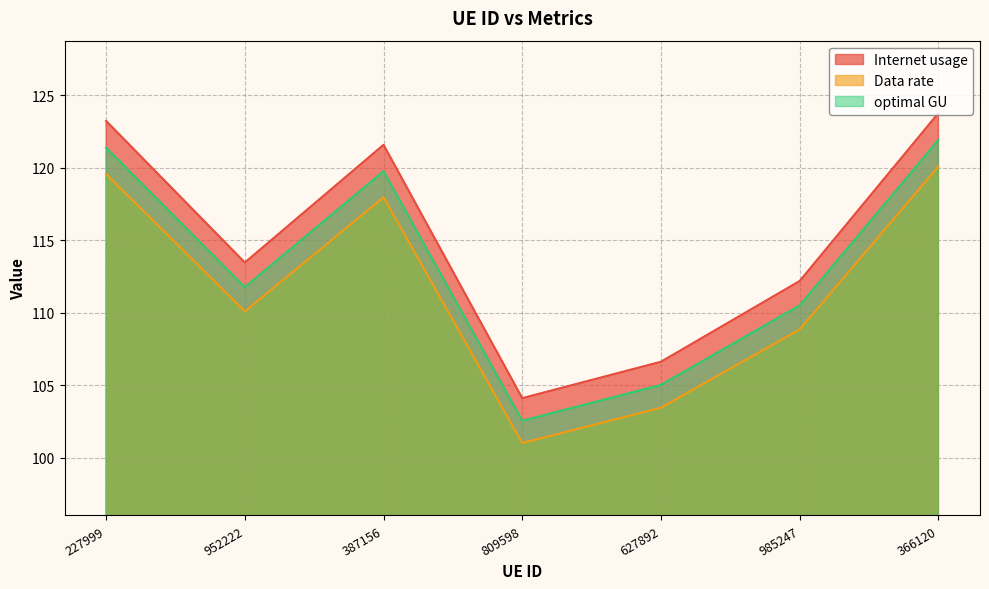

How many categories are shown in the chart?

7